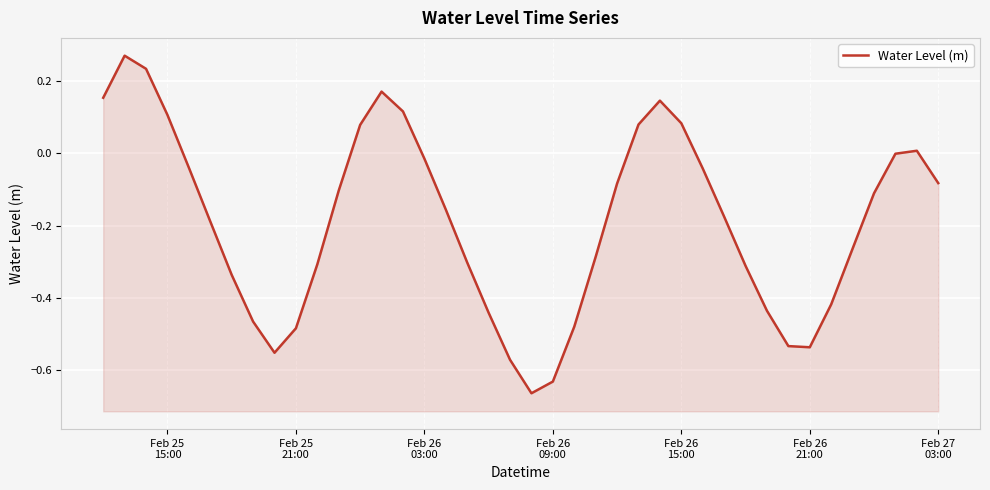

At which label does the data first exceed 0?

Feb 25
15:00